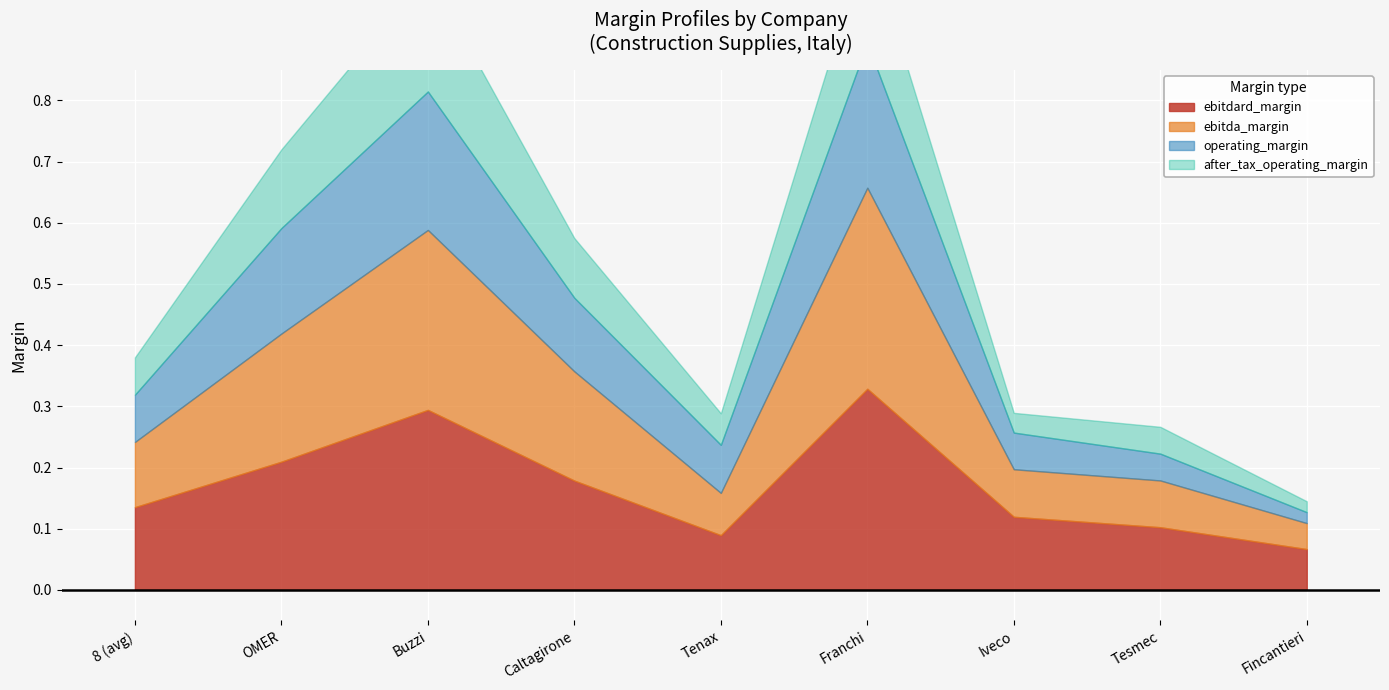

What is the value of the after_tax_operating_margin point at the 5th from the left?

0.1